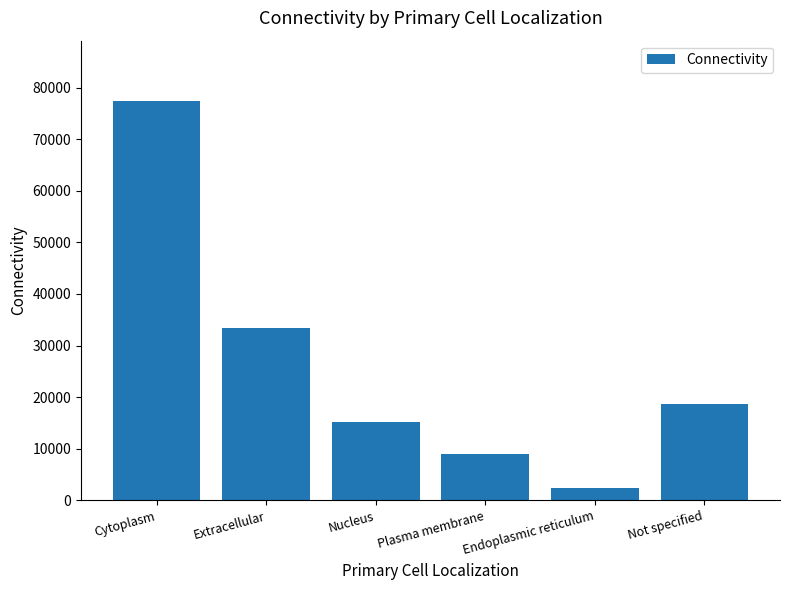

What is the difference between the maximum and minimum values?

75221